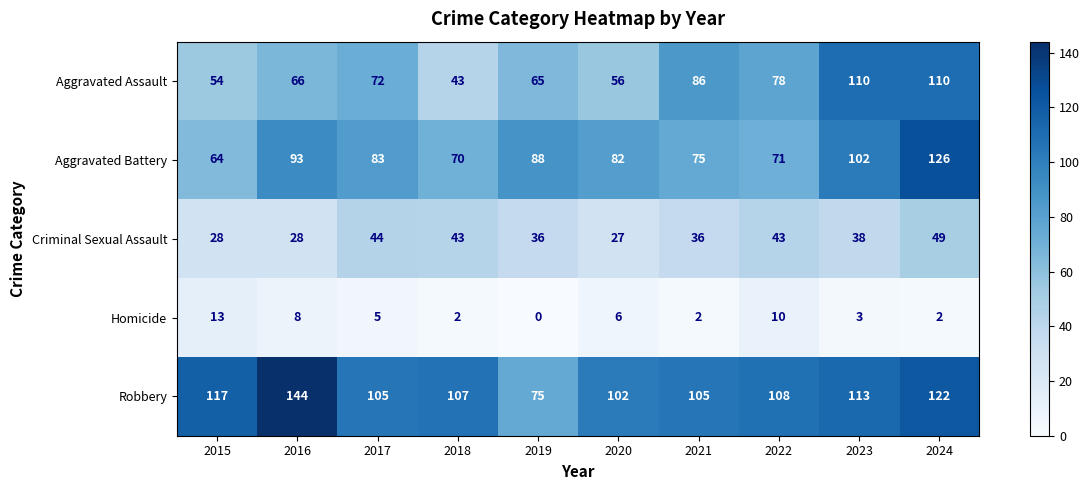

What value does the Aggravated Battery series have at 2015, to the nearest 5?

65